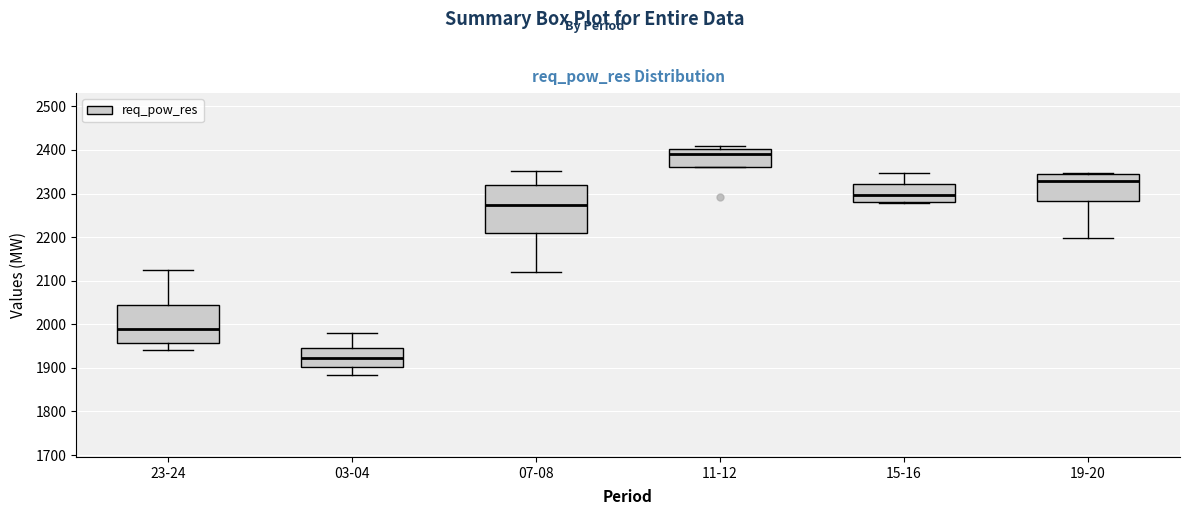

Reading left to right, transcribe this box plot: for each box, give where its median line is, the range the box spans, and where its two whiskers end, as read against the y-axis. The values are not printed on the chart, so give them approximately, as read against the axis.

23-24: median 1990, box 1960 to 2040, whiskers 1940 to 2120
03-04: median 1920, box 1900 to 1950, whiskers 1880 to 1980
07-08: median 2270, box 2210 to 2320, whiskers 2120 to 2350
11-12: median 2390, box 2360 to 2400, whiskers 2360 to 2410
15-16: median 2300, box 2280 to 2320, whiskers 2280 to 2350
19-20: median 2330, box 2280 to 2350, whiskers 2200 to 2350